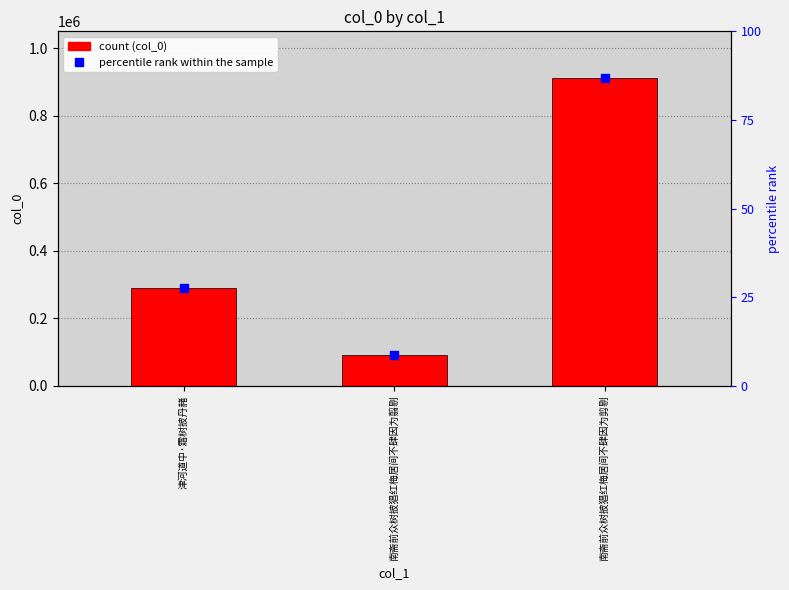

What are all the series names shown in the legend?

col_0, percentile rank within the sample